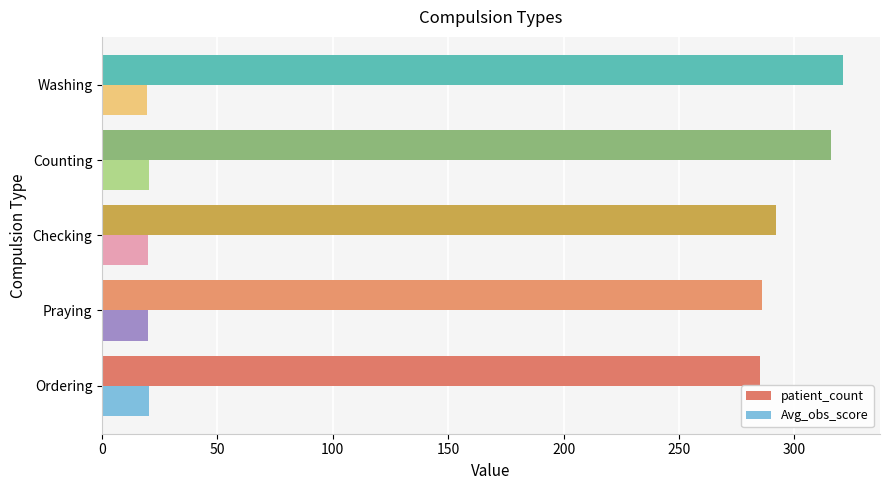

Rank the series by their maximum value, from highest to lowest.

patient_count, Avg_obs_score